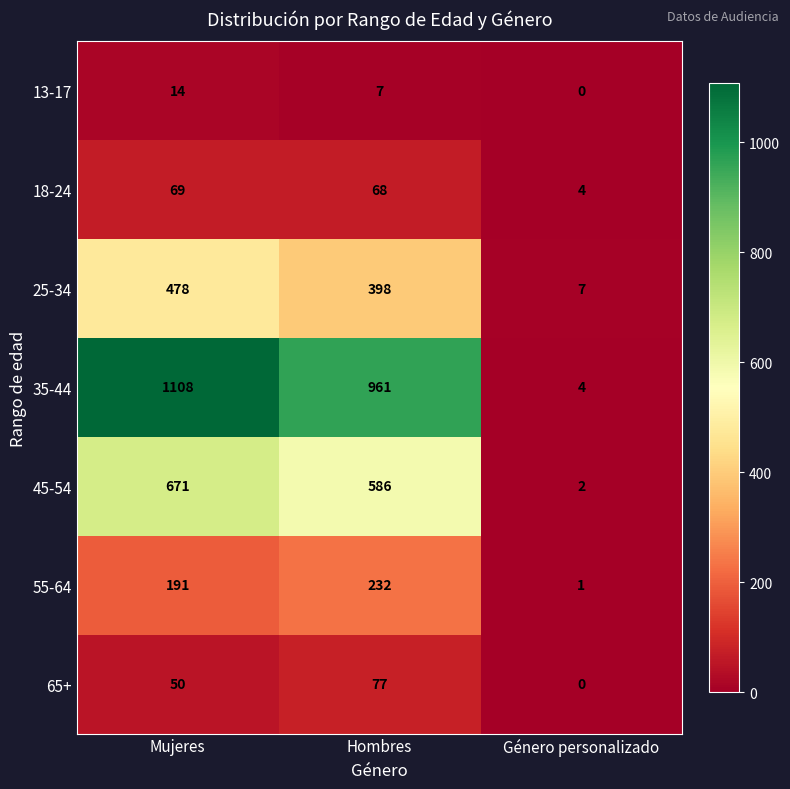

Rank the series by their maximum value, from lowest to highest.

13-17, 18-24, 65+, 55-64, 25-34, 45-54, 35-44